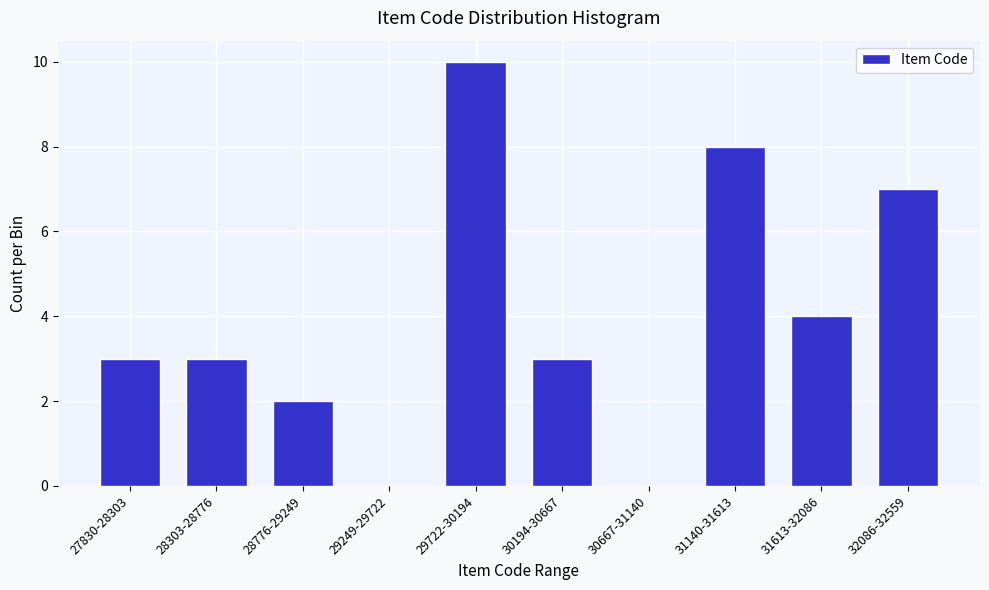

Reading left to right, list all the values displayed in this chart.

27830-28303=3	28303-28776=3	28776-29249=2	29249-29722=0	29722-30194=10	30194-30667=3	30667-31140=0	31140-31613=8	31613-32086=4	32086-32559=7